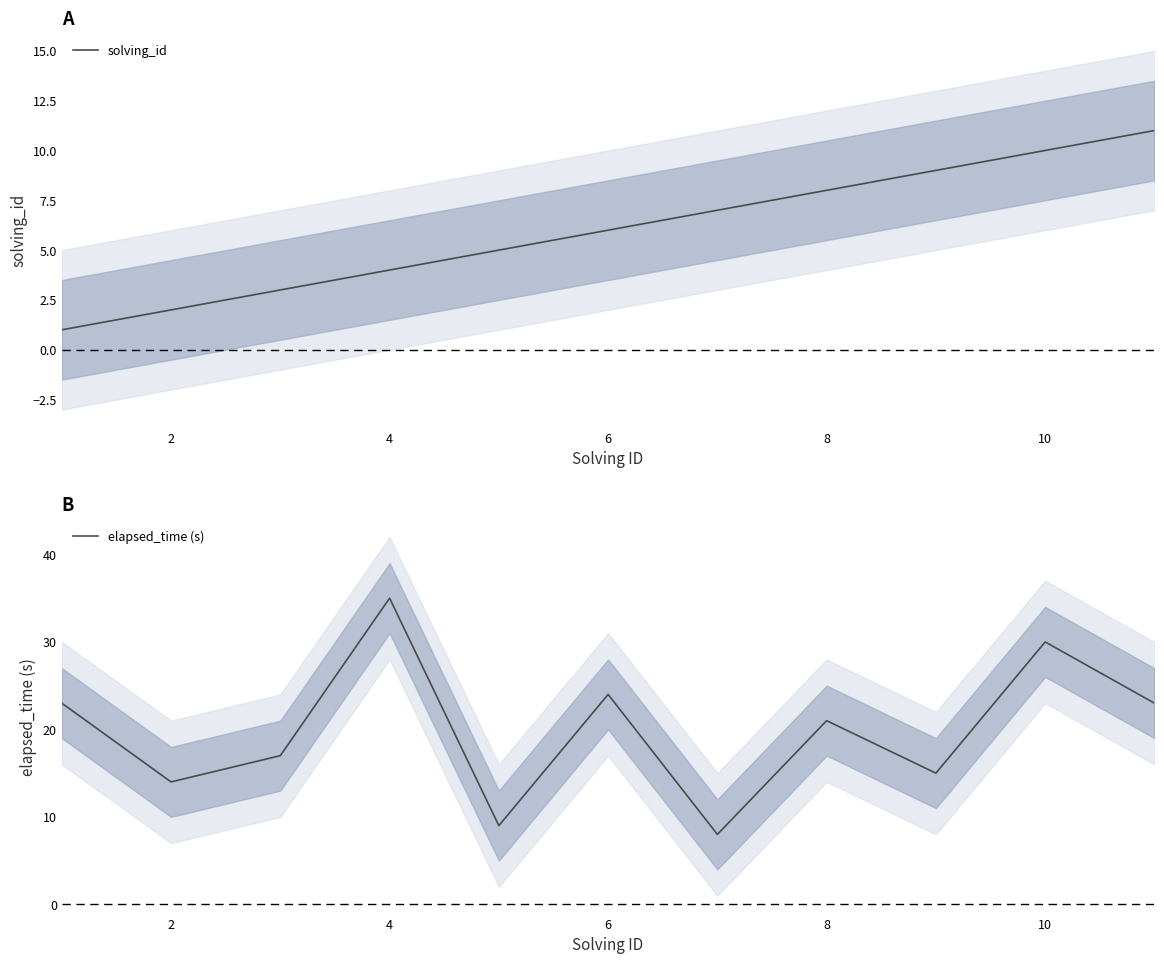

How many data points in elapsed_time (s) are above 21?

5